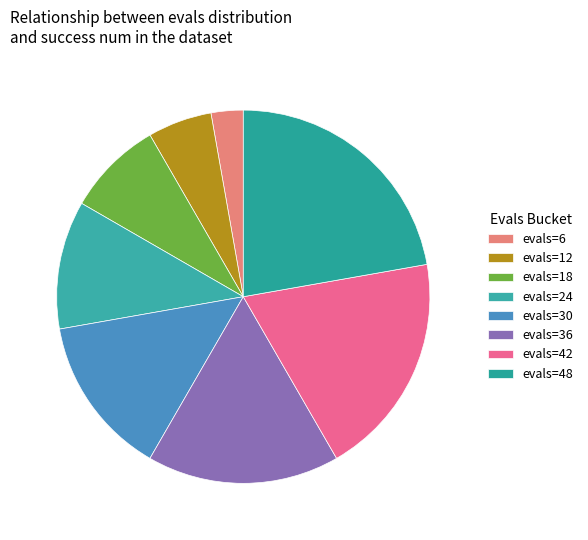

What is the smallest slice in the pie chart?

evals=6